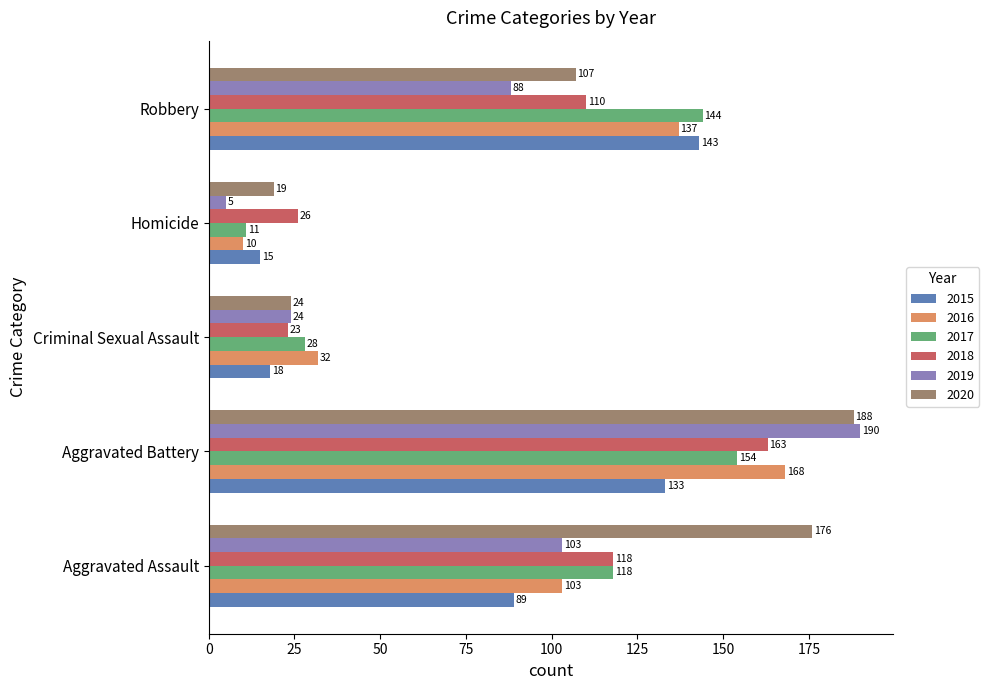

The 2016 series shows 38 at Aggravated Assault. True or false?

False